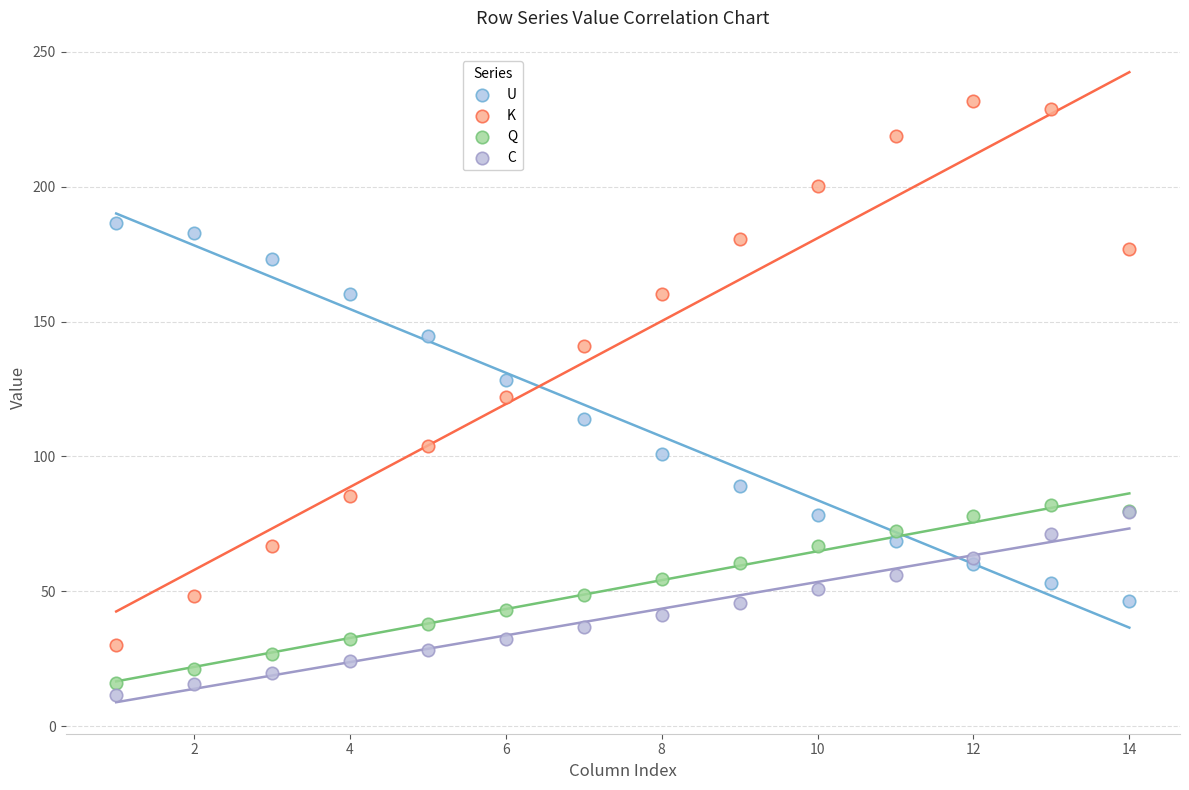

Which series contains the highest Y value?

K